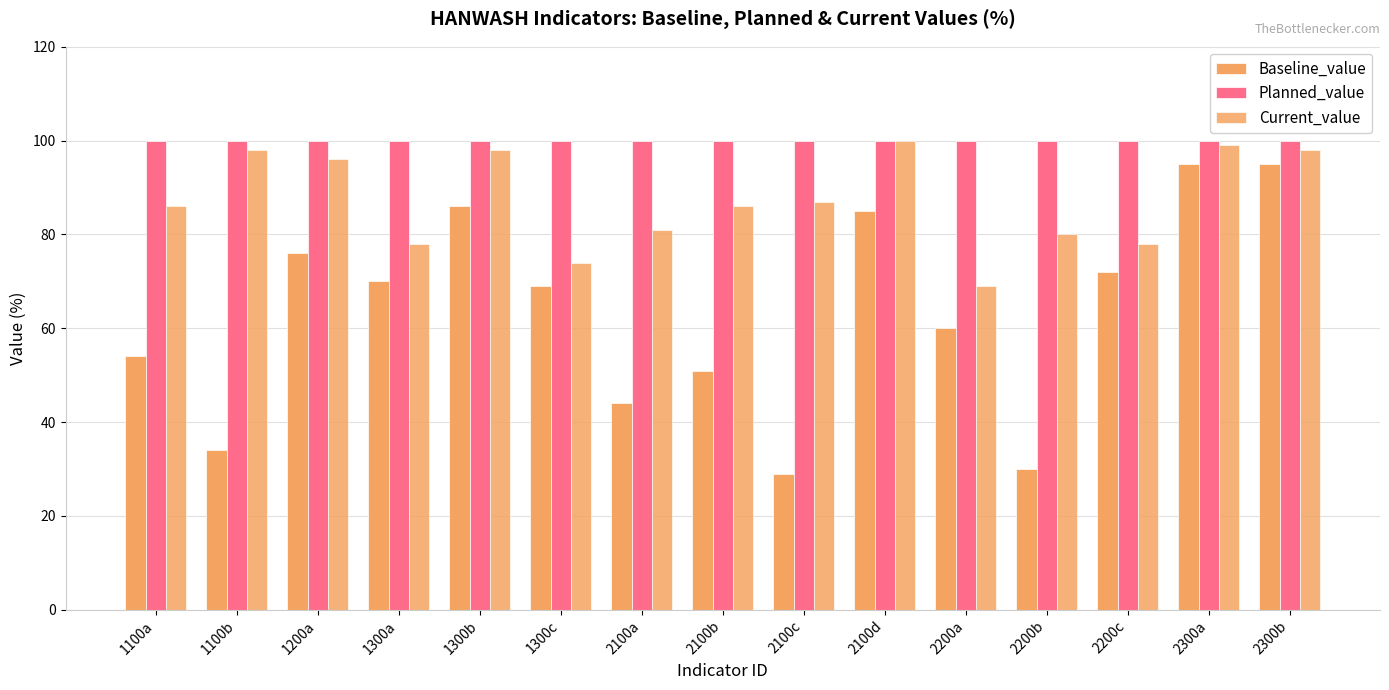

The Current_value series shows 131 at 1300b. True or false?

False